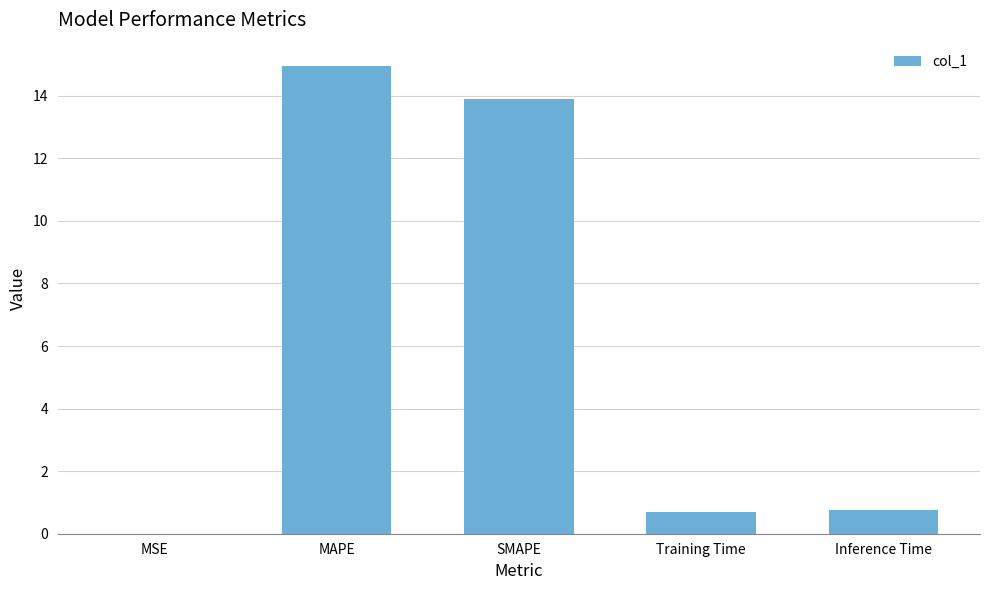

What is the sum of all values?

30.3